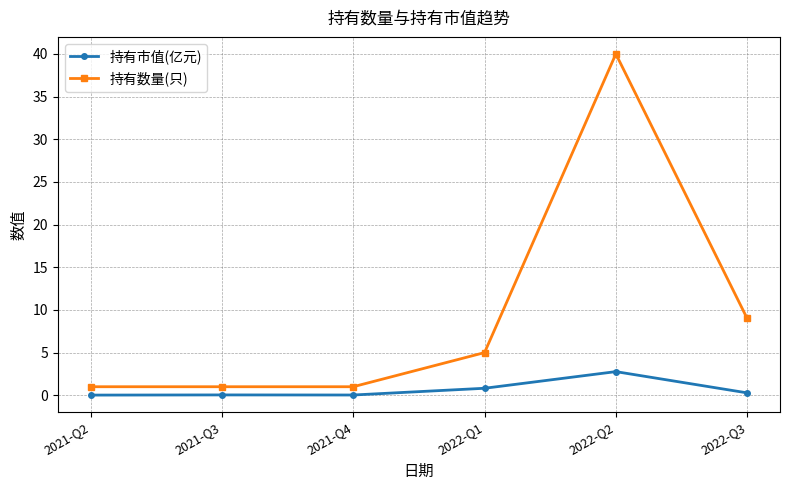

What is the label of the 5th point from the right?

2021-Q3